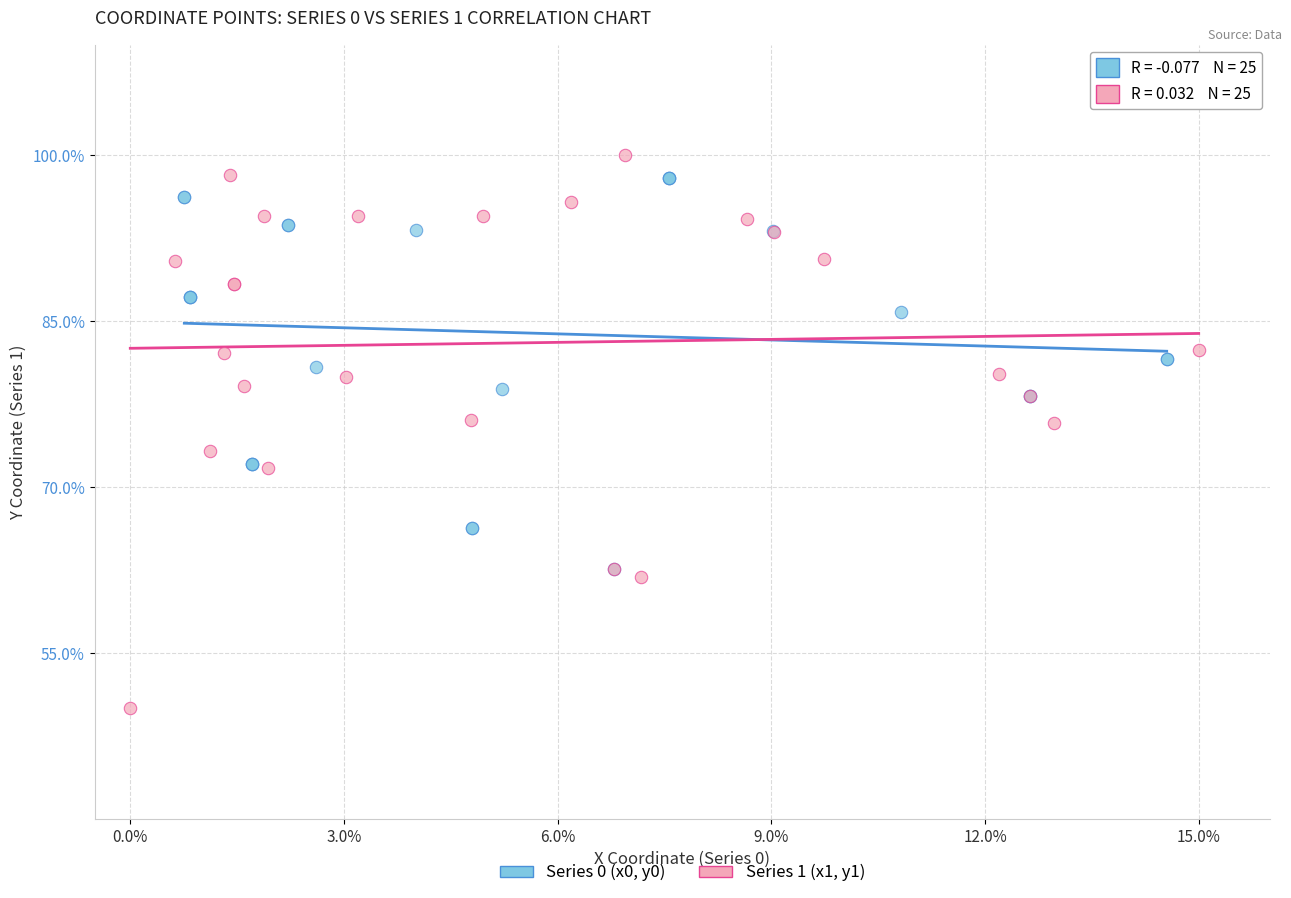

What are all the series names shown in the legend?

Series 0 (x0, y0), Series 1 (x1, y1)